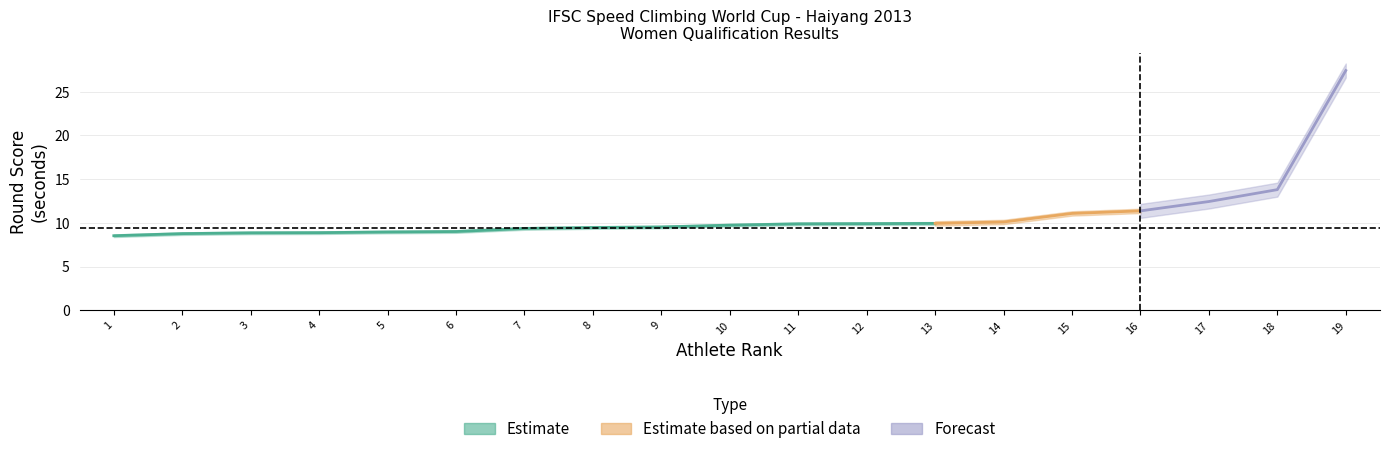

How many lines are shown in the chart?

2